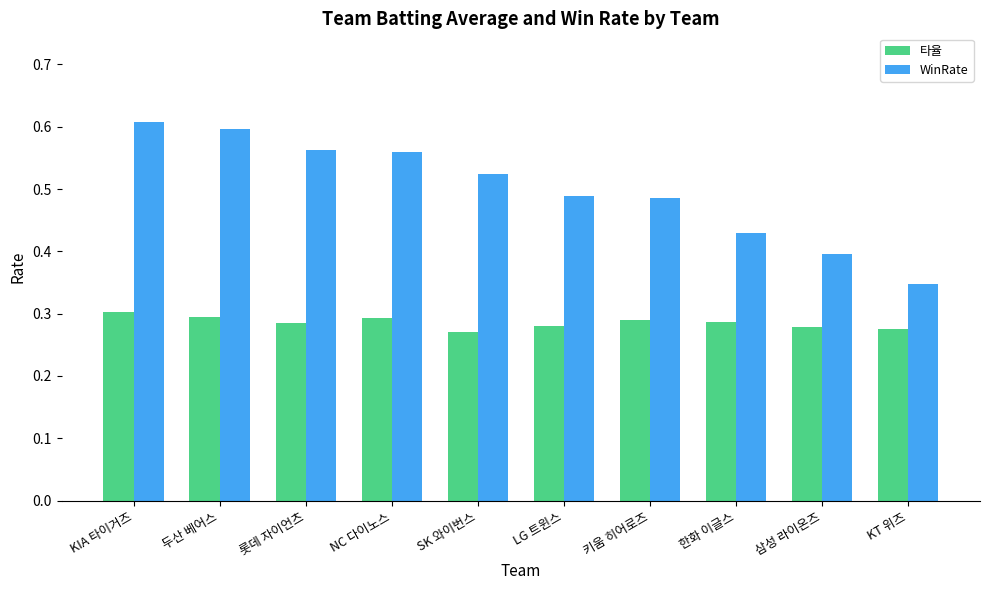

Which series has the largest range (max minus min)?

WinRate